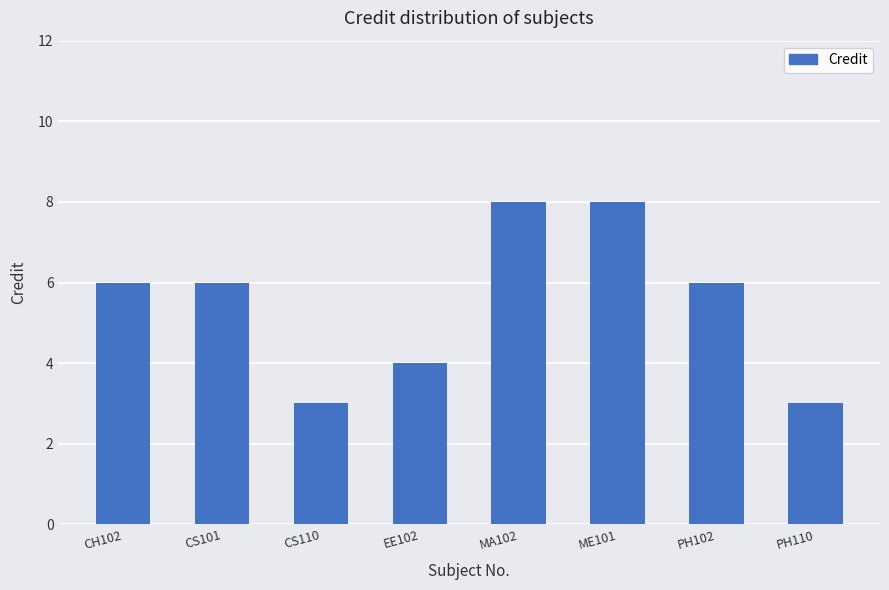

What is the value of the 8th bar from the left?

3